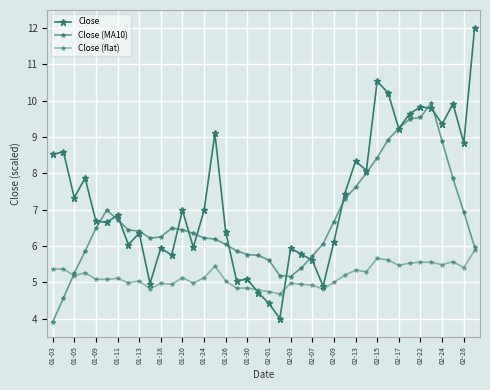

What is the difference between the second highest and second lowest values in the Close (flat) series?

0.9